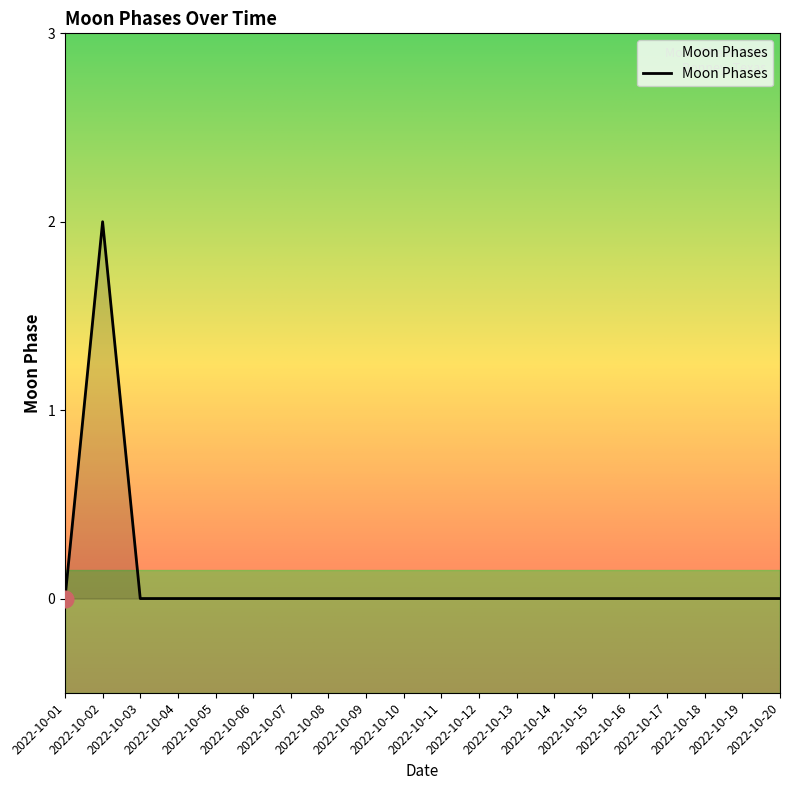

How many lines are shown in the chart?

1